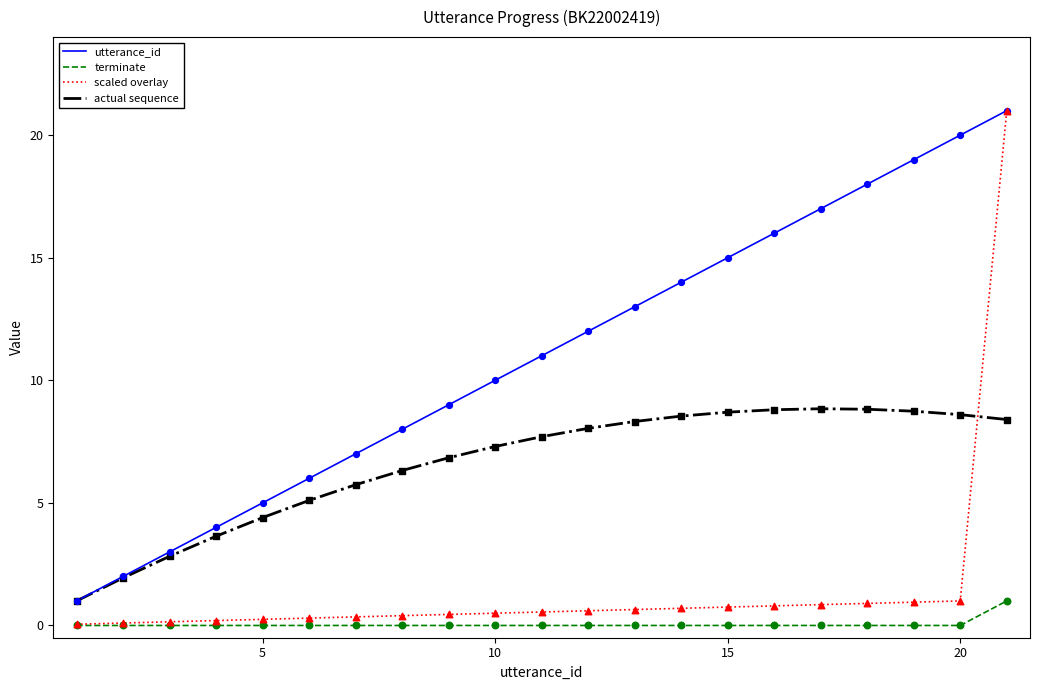

Which series has the largest total across all categories?

utterance_id